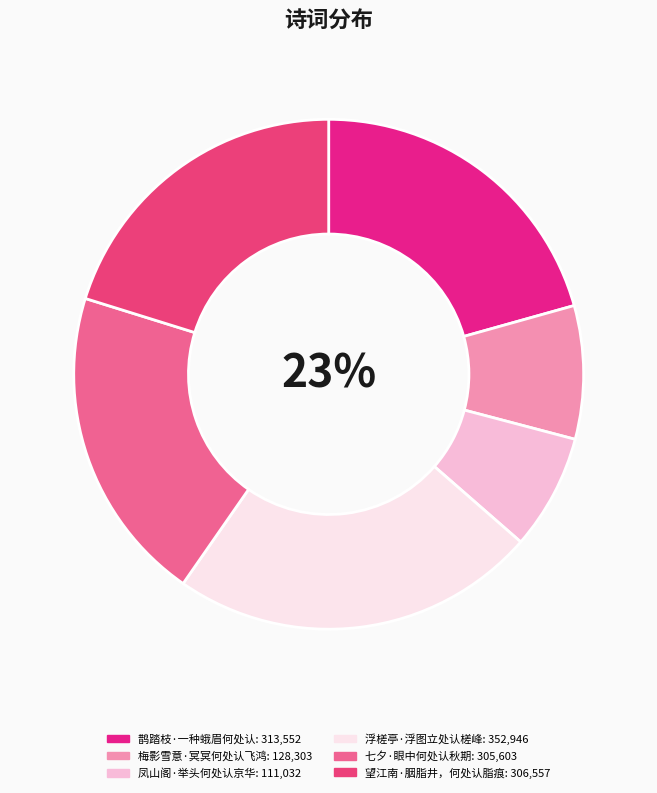

What is the ratio of the value at 浮槎亭·浮图立处认槎峰 to the value at 望江南·胭脂井，何处认脂痕?

1.2